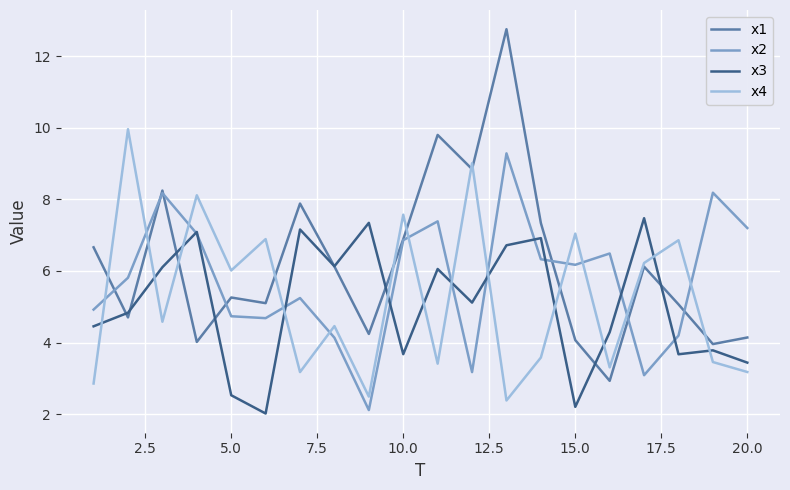

What is the greatest value displayed?

12.8